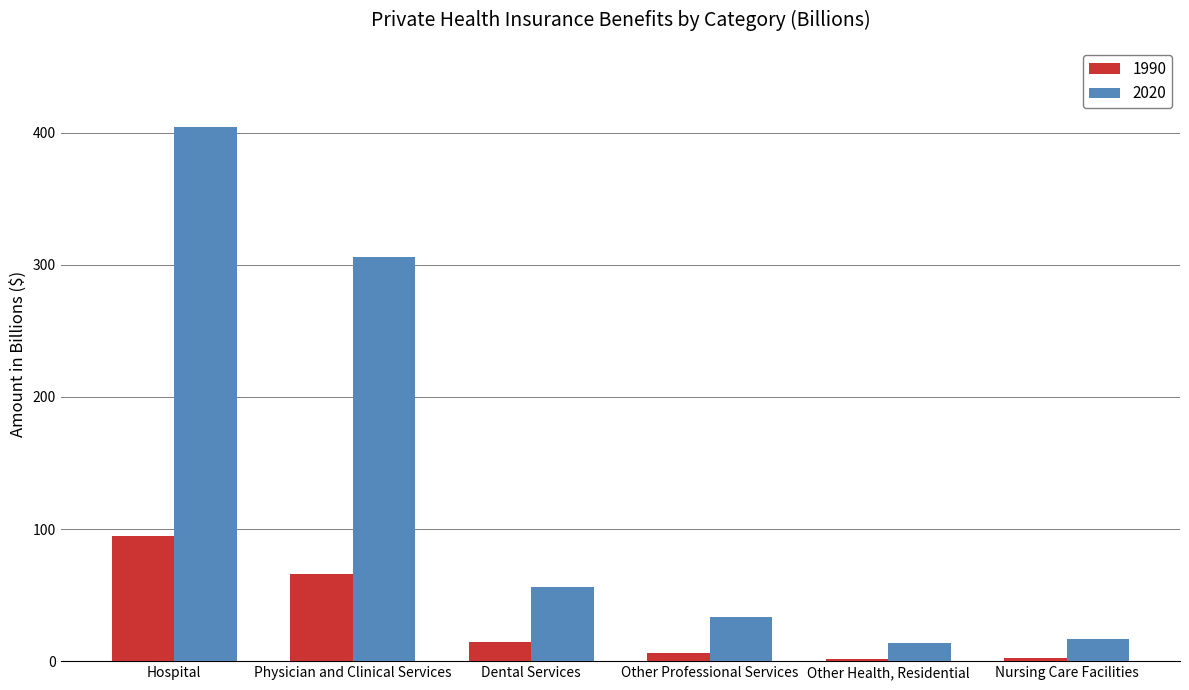

Rank the categories by 2020 value from lowest to highest.

Other Health, Residential, Nursing Care Facilities, Other Professional Services, Dental Services, Physician and Clinical Services, Hospital